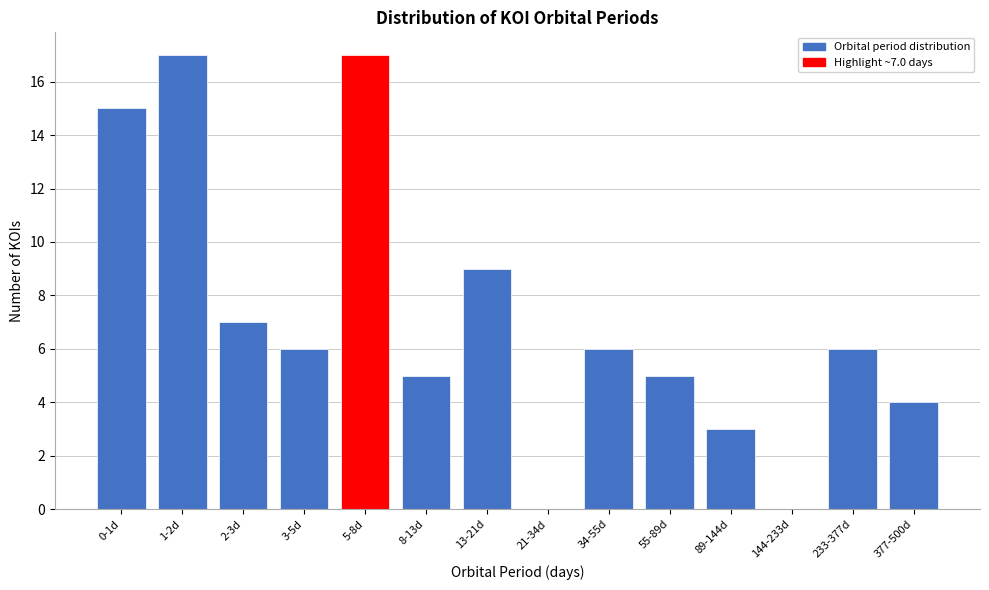

Reading left to right, what are all the values shown in this chart?

0-1d=15	1-2d=17	2-3d=7	3-5d=6	5-8d=17	8-13d=5	13-21d=9	21-34d=0	34-55d=6	55-89d=5	89-144d=3	144-233d=0	233-377d=6	377-500d=4